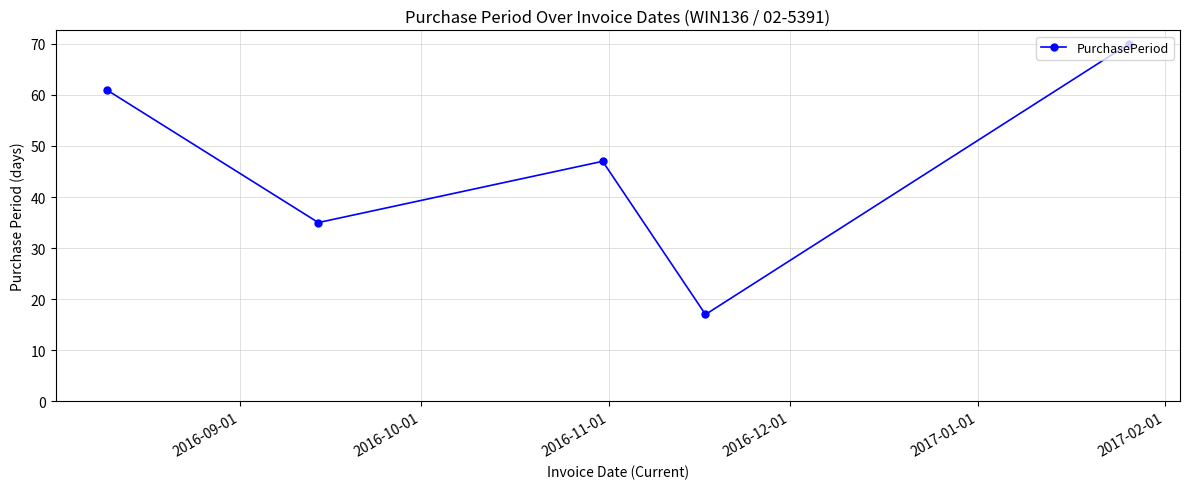

How many series are shown in this chart?

1